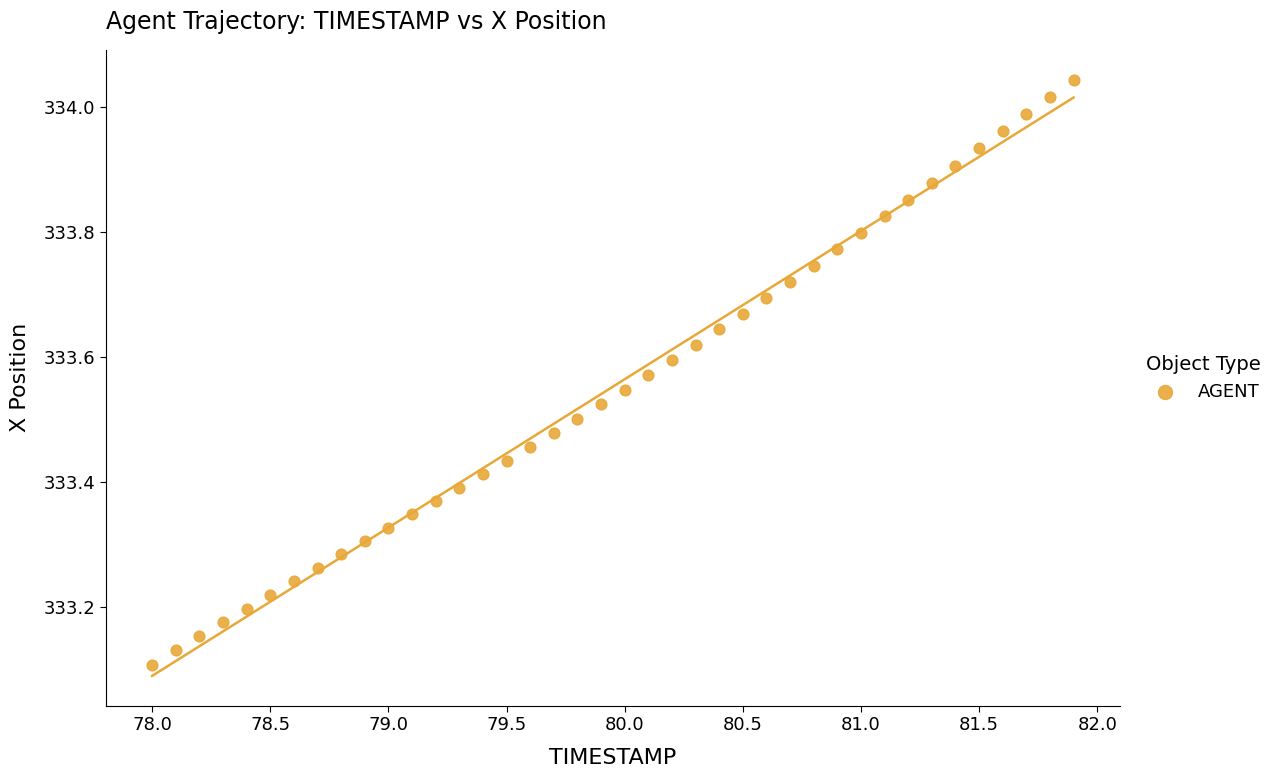

What is the range of Y values (max minus min)?

0.9